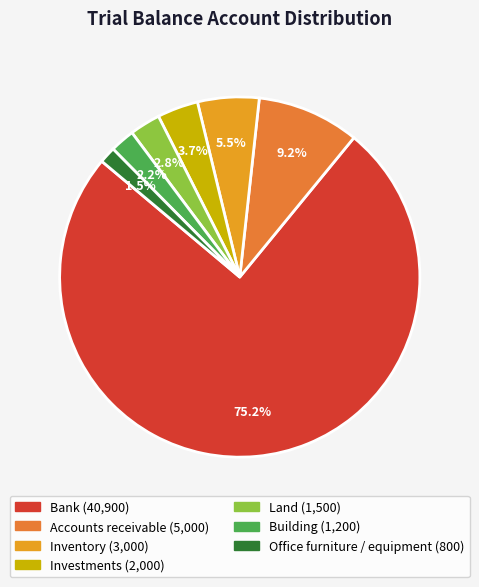

Count the number of slices in the pie.

7